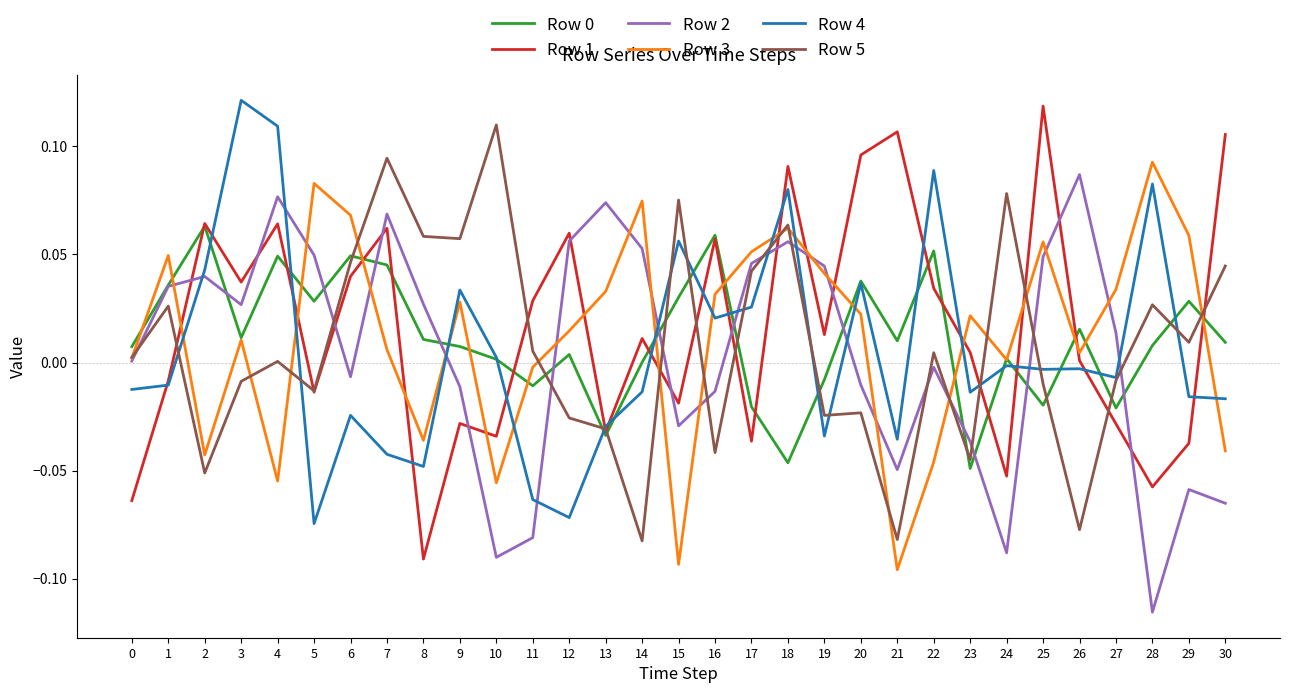

How many interior local peaks does the Row 1 series have?

10